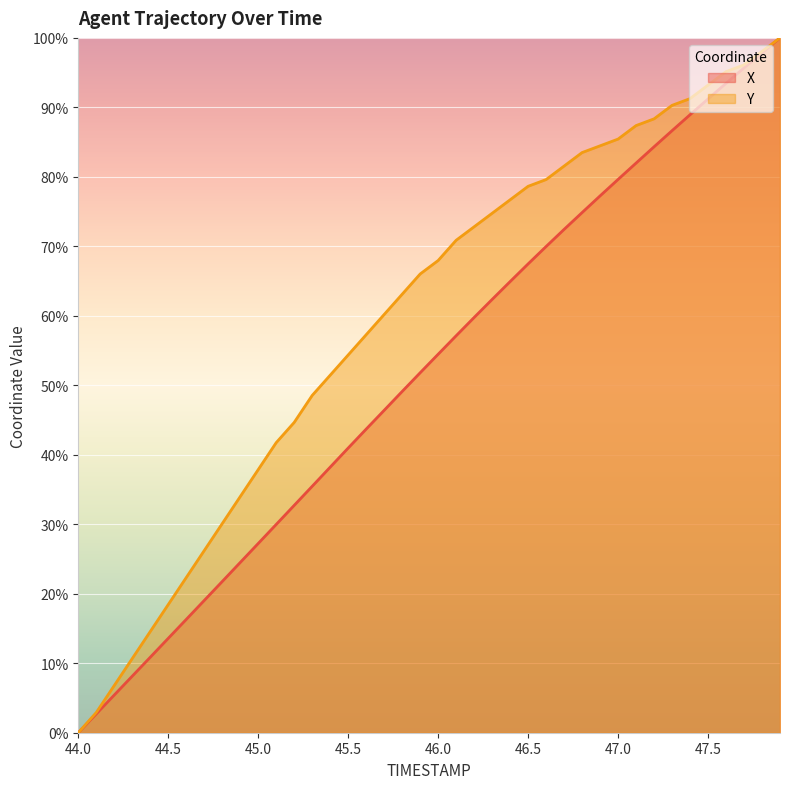

Which category has the highest value in the X series?

47.9